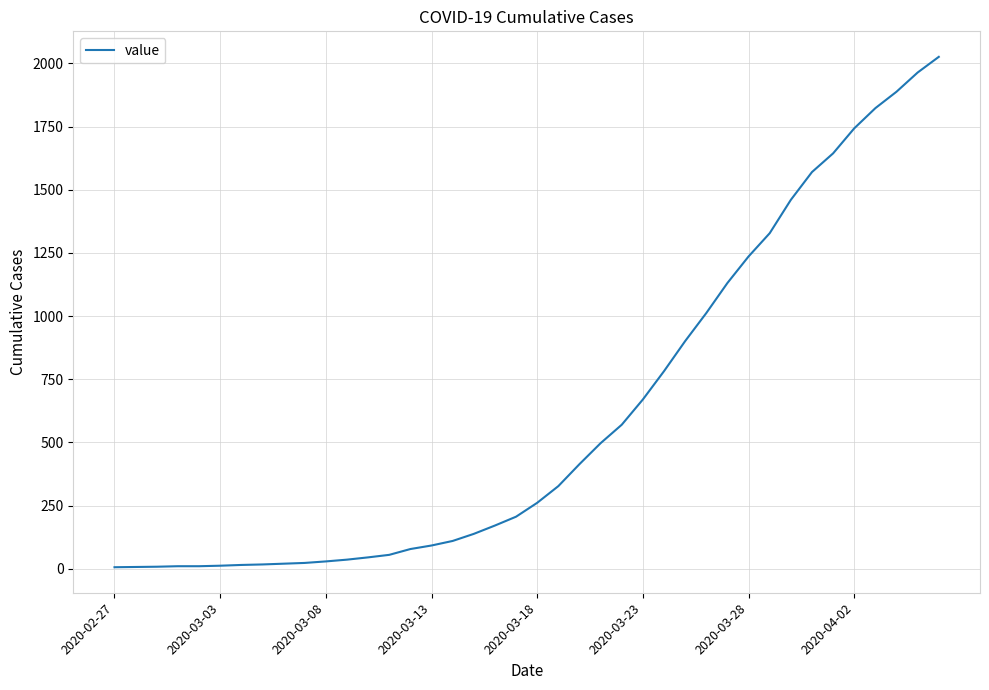

What is the maximum value shown in the chart?

2026